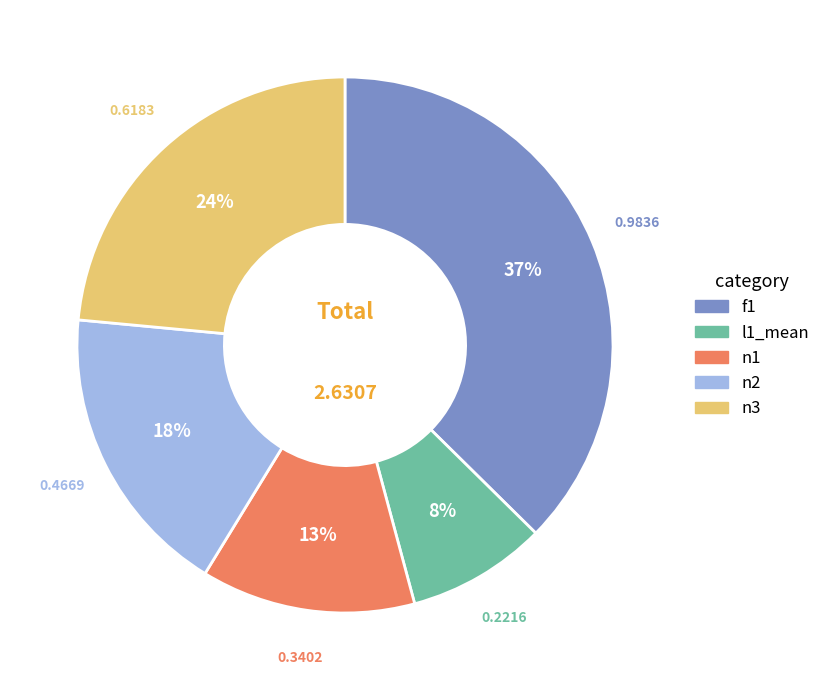

Rank the categories by value from highest to lowest.

f1, n3, n2, n1, l1_mean